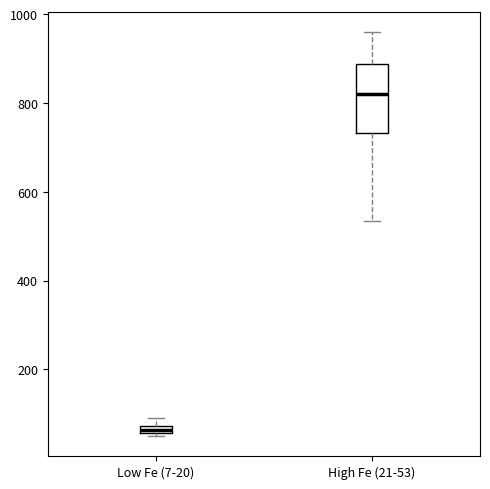

Which box's median line is the highest?

High Fe (21-53)